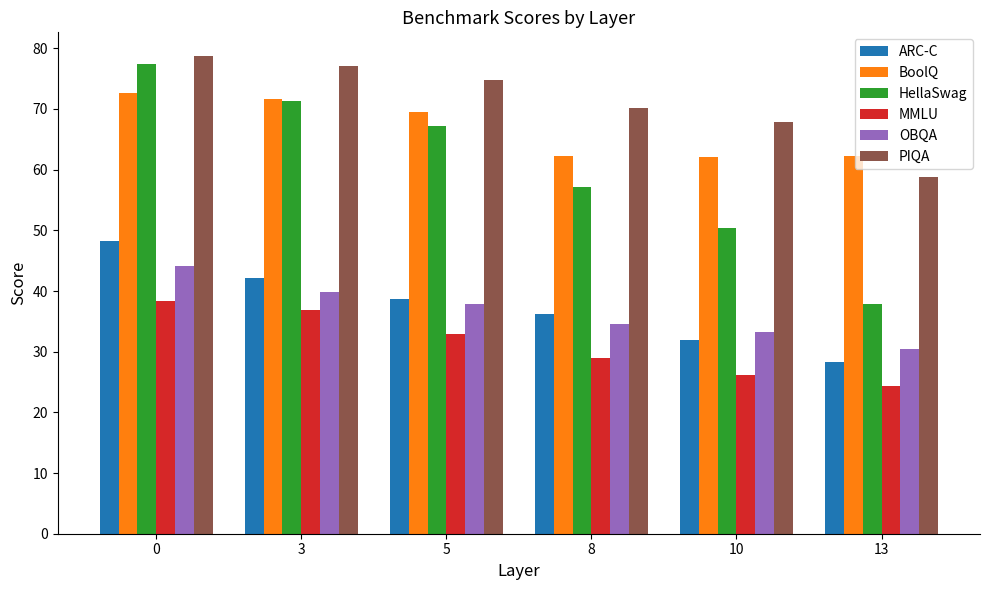

What is the average value of the OBQA series?

36.7